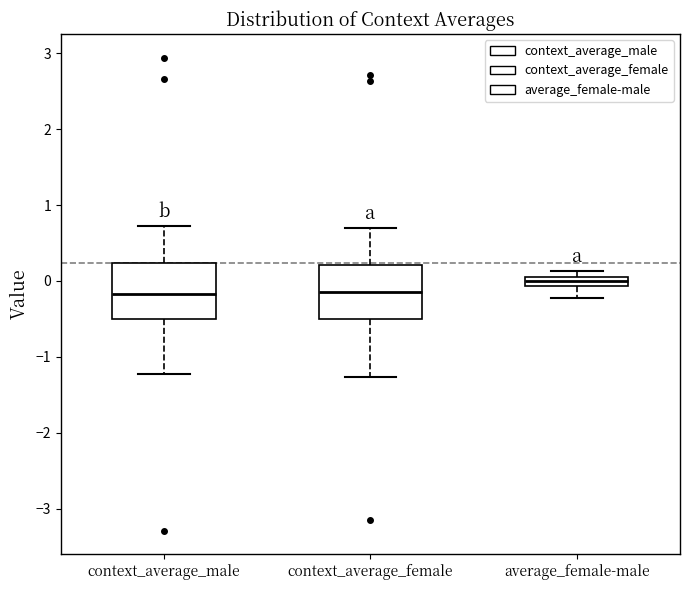

Where is the lower edge of the box for average_female-male on the y-axis? The values are not printed on the chart, so give them approximately, as read against the axis.

-0.1